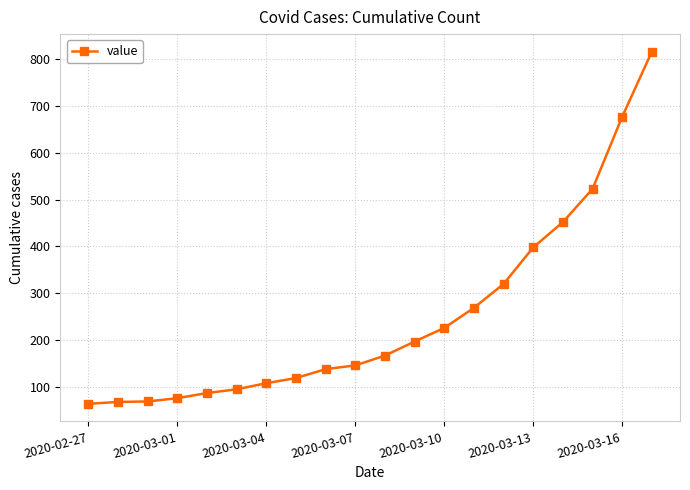

What is the greatest value displayed?

816